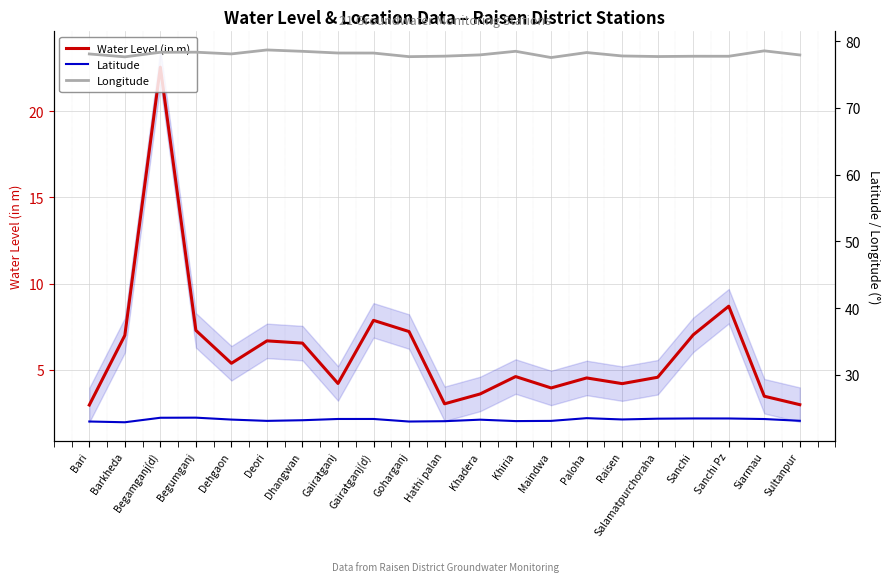

What are all the series names shown in the legend?

Water Level (in m), Latitude, Longitude